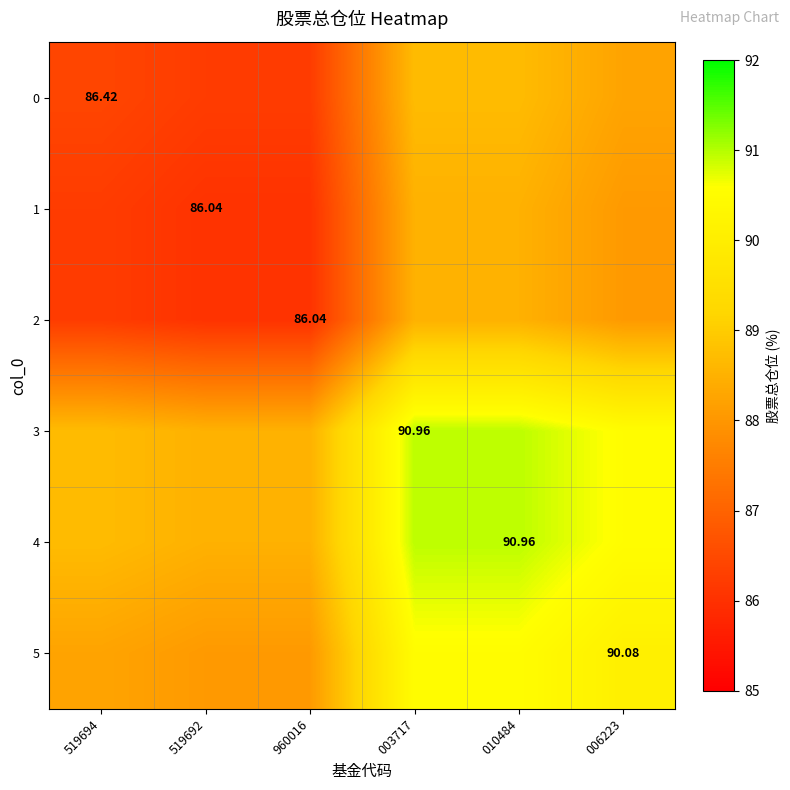

At which category is the sum across all series the highest?

003717